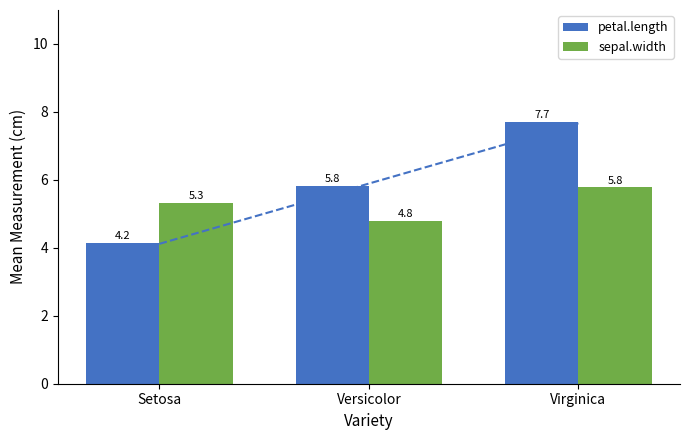

Rank the series by their average value, from lowest to highest.

sepal.width, petal.length